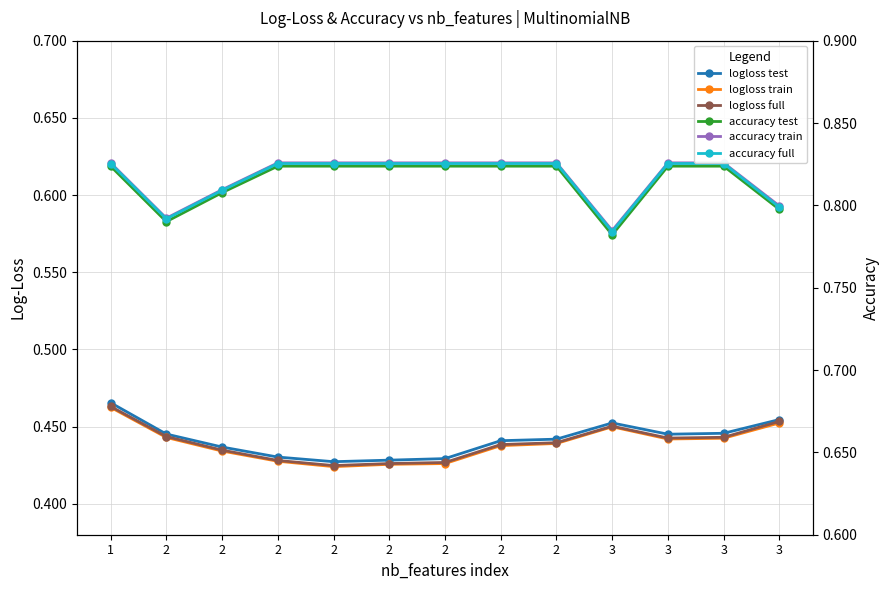

Where is logloss test nearest to the value 0?

2